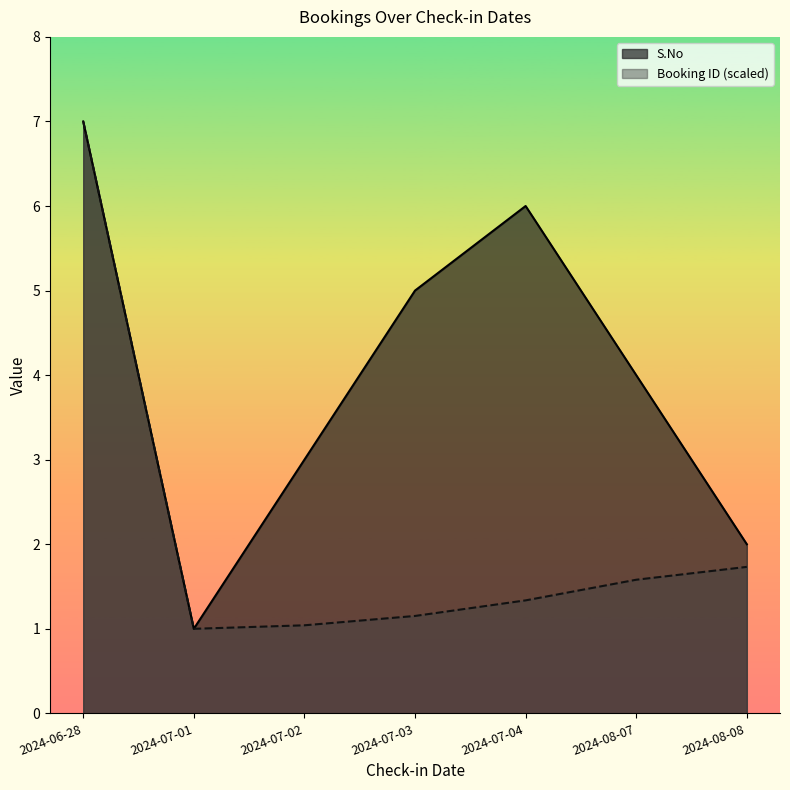

At how many categories does at least one series exceed 4?

3